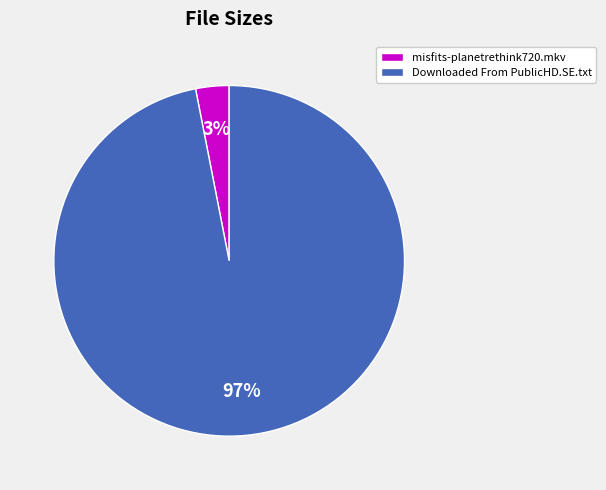

To the nearest percent, what is the average slice percentage?

50%